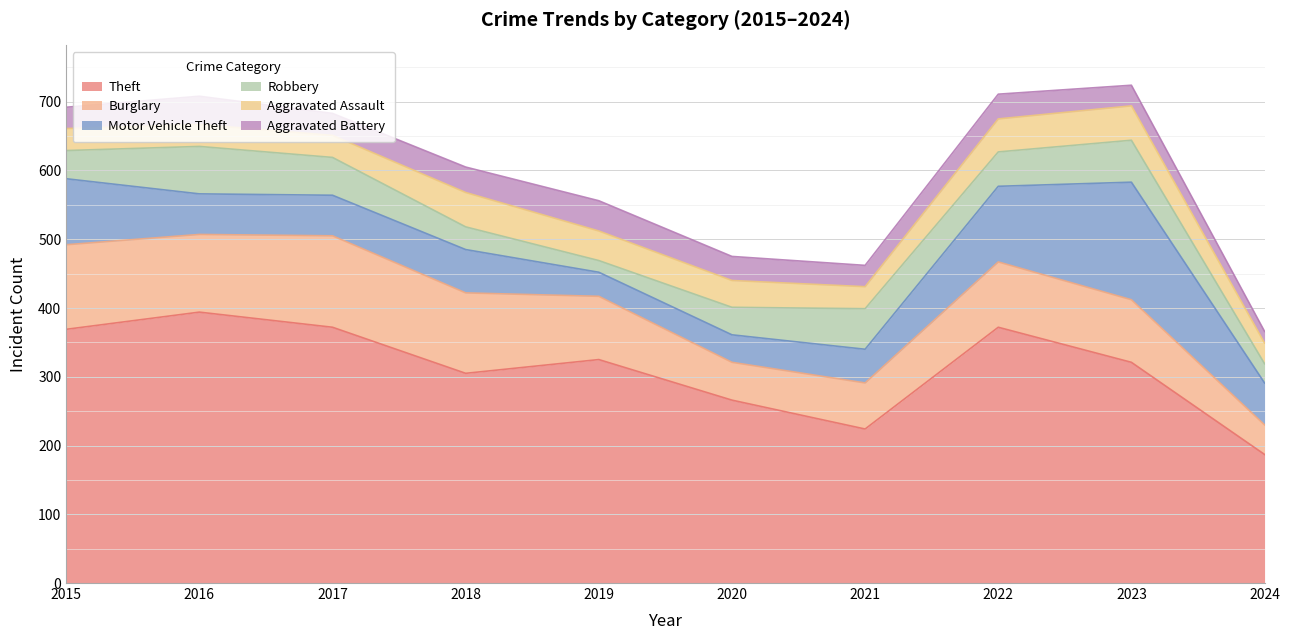

Reading right to left, transcribe all the data shown in this chart.

Theft: 187	321	372	224	266	325	305	372	394	369
Burglary: 43	91	95	67	55	92	117	133	113	123
Motor Vehicle Theft: 61	171	110	49	40	35	63	59	59	96
Robbery: 28	61	50	59	40	17	33	55	69	41
Aggravated Assault: 30	50	48	32	39	43	50	32	32	32
Aggravated Battery: 17	30	36	31	35	44	37	32	41	31